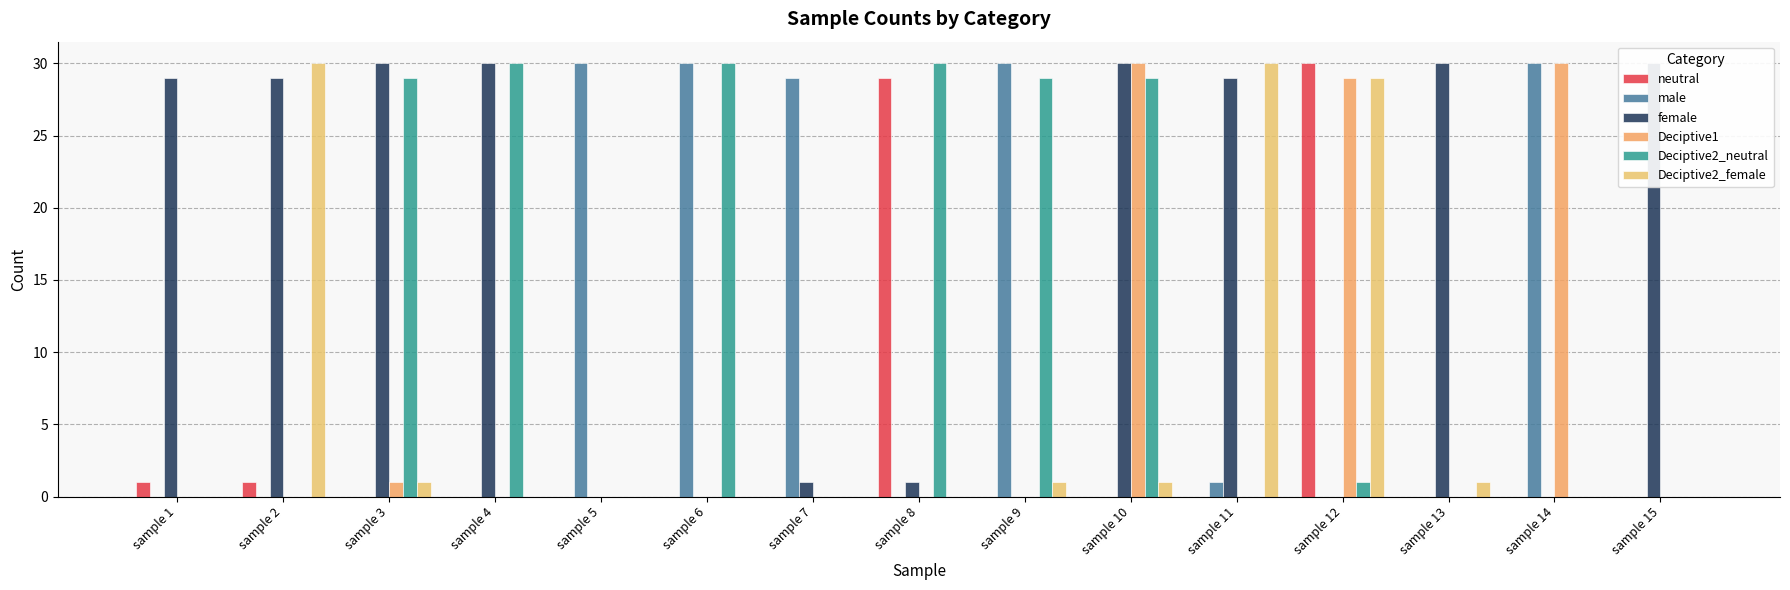

What are all the series names shown in the legend?

neutral, male, female, Deciptive1, Deciptive2_neutral, Deciptive2_female